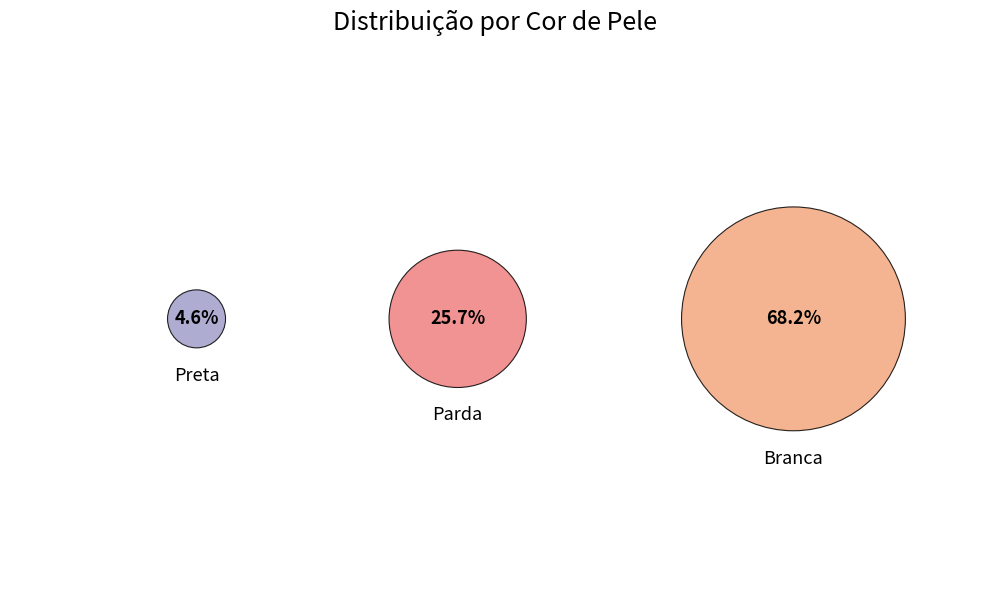

What is the smallest slice in the pie chart?

Preta